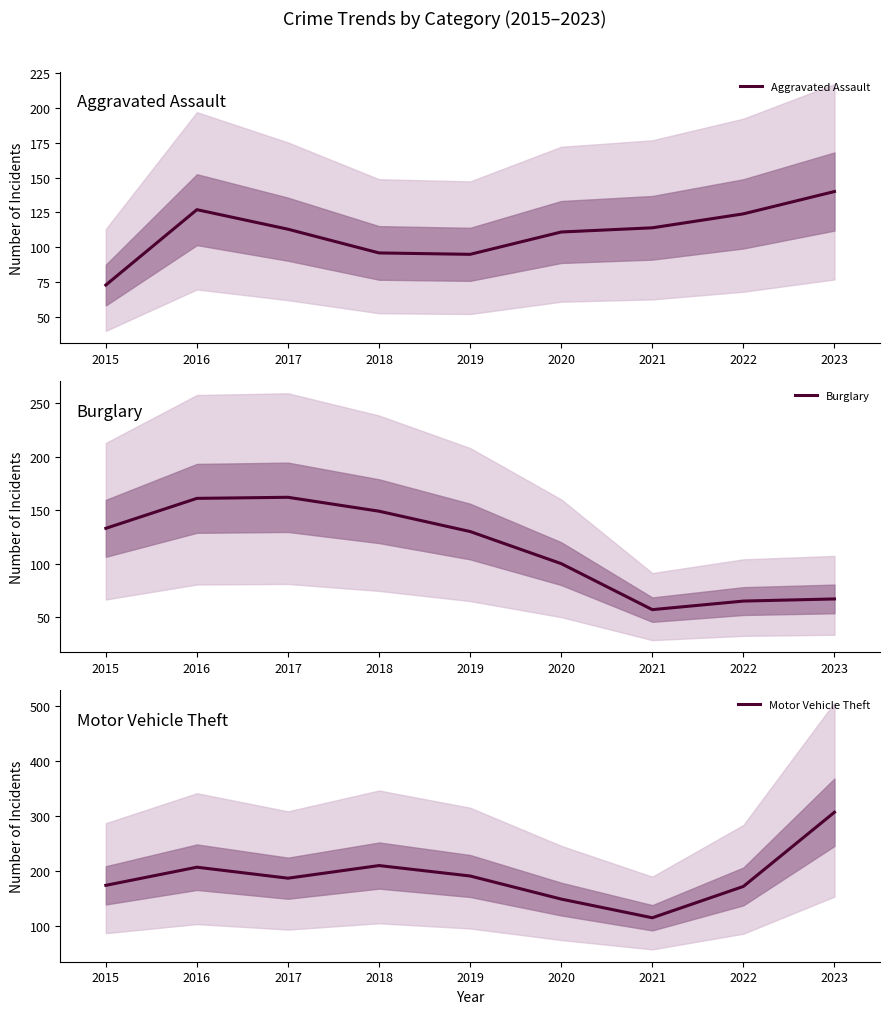

What value does the Aggravated Assault series have at 2019, to the nearest 5?

95